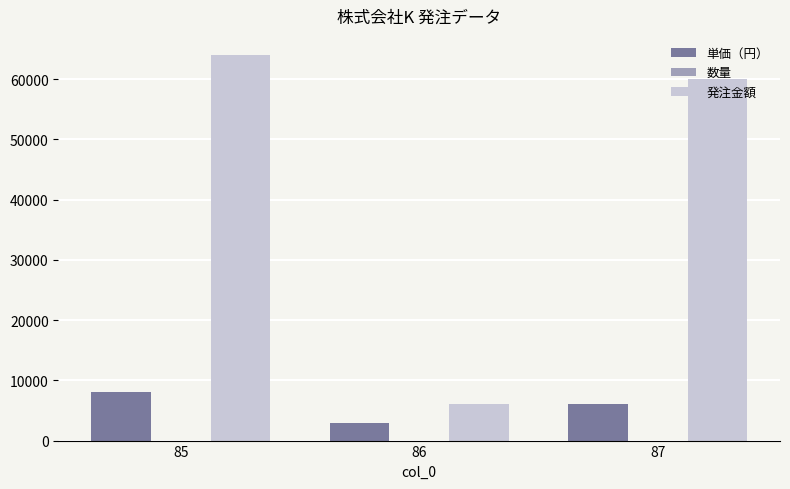

What is the total value across all series at 85?

72008